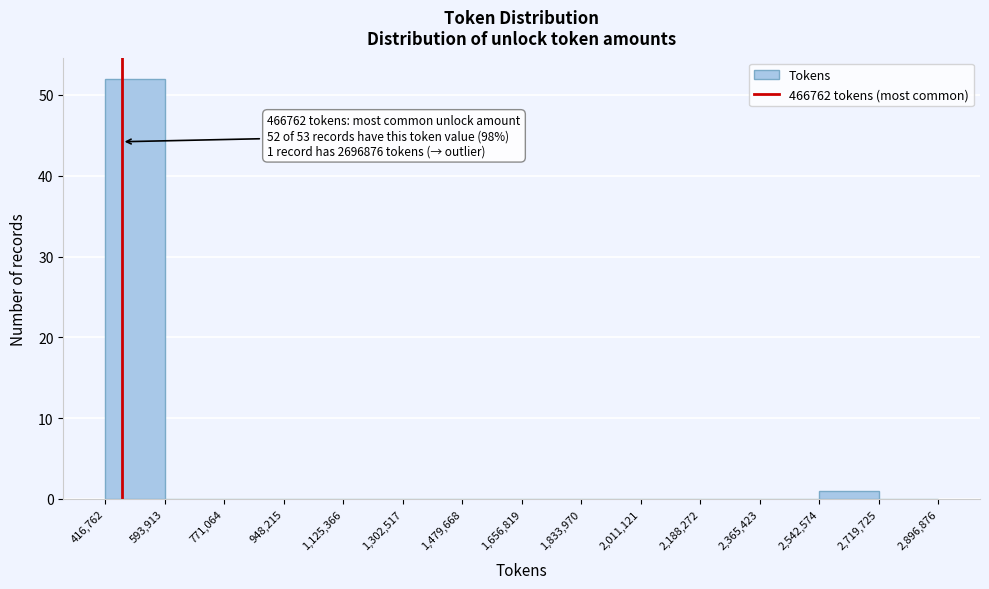

Which range on the x-axis has the tallest bar?

416,762 to 593,913